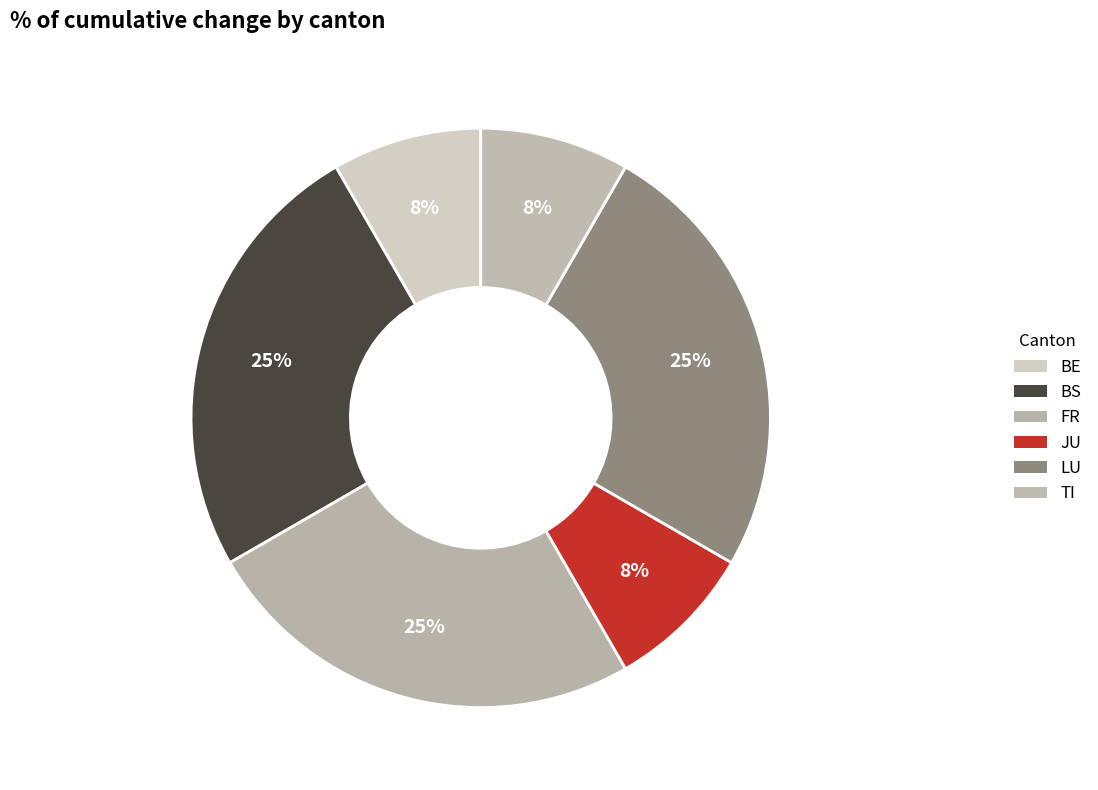

How many slices are in this pie chart?

6